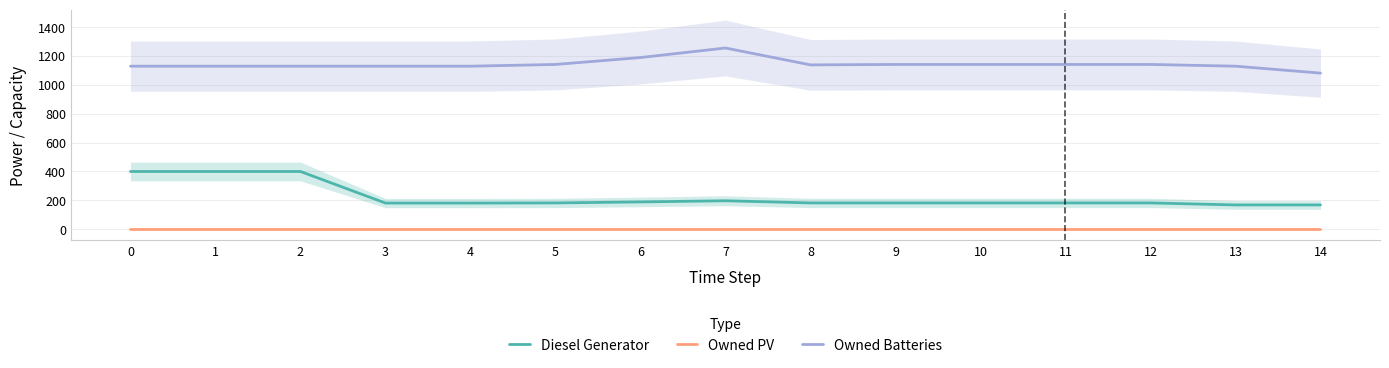

What is the minimum value for Diesel Generator?

168